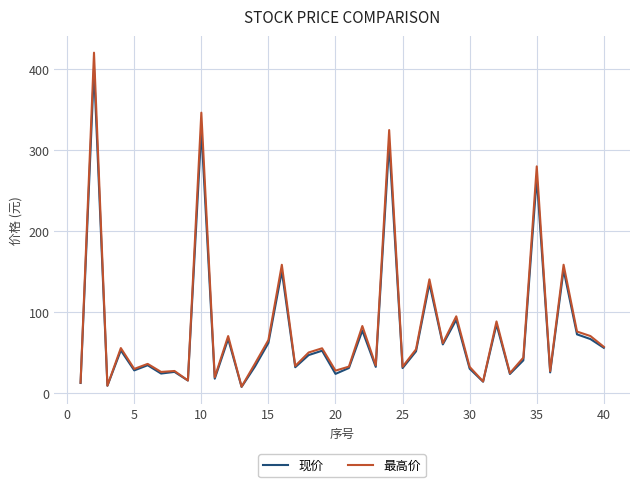

At how many categories does at least one series exceed 382?

1